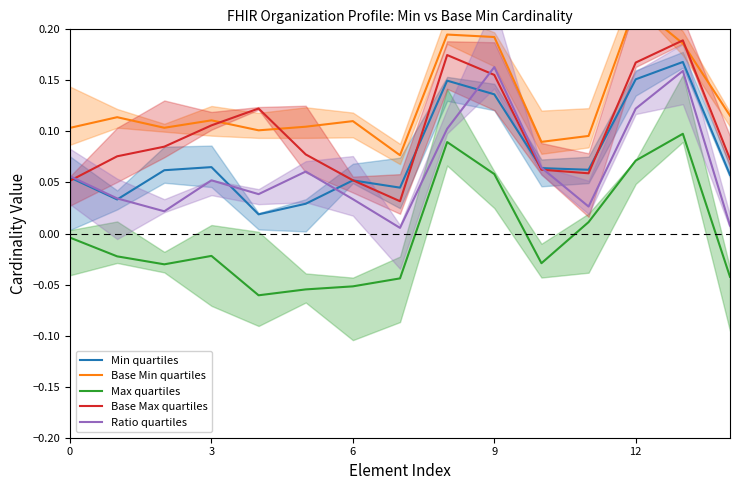

Does the chart display data point markers on the line(s)?

No